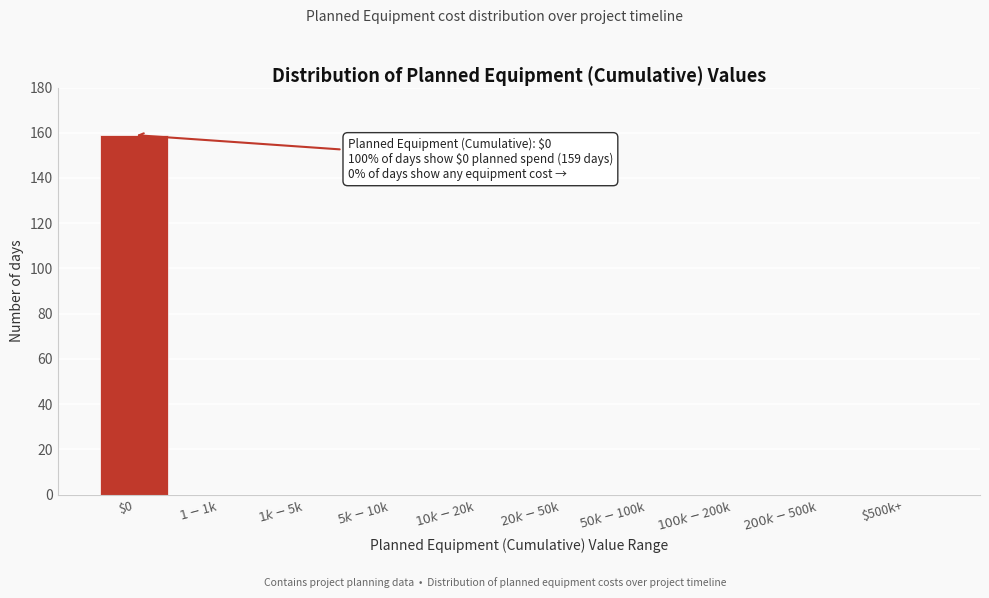

What is the maximum value shown in the chart?

159